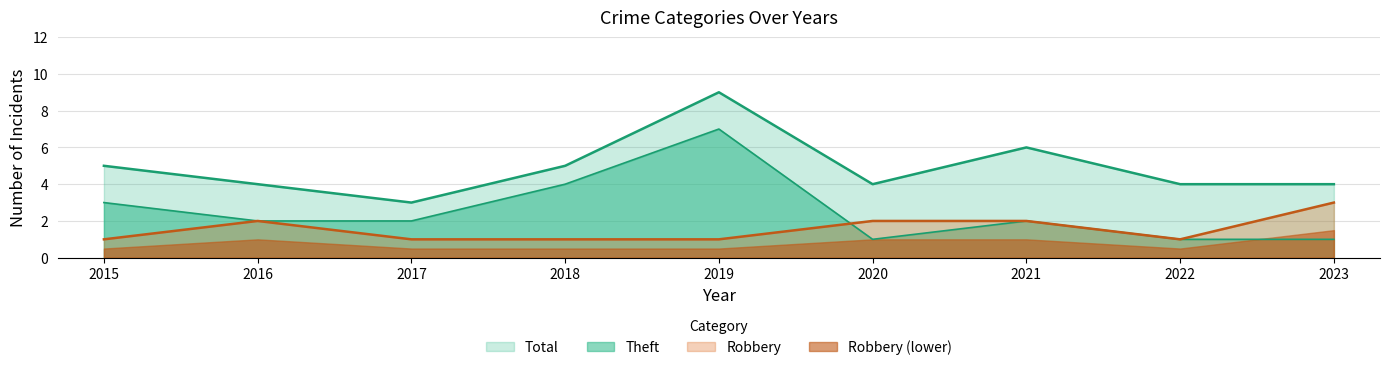

Does the chart display data point markers on the line(s)?

No